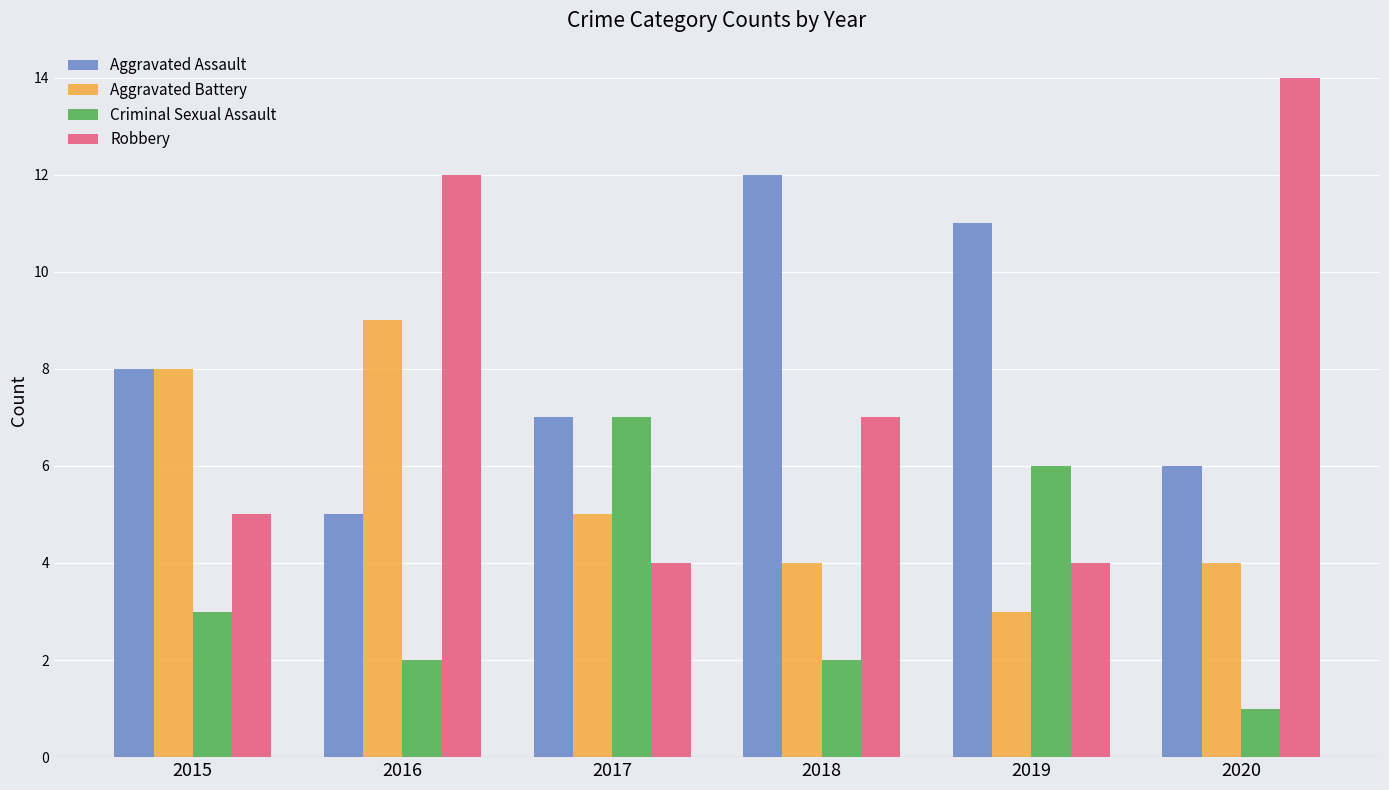

Does the chart contain any negative values?

No